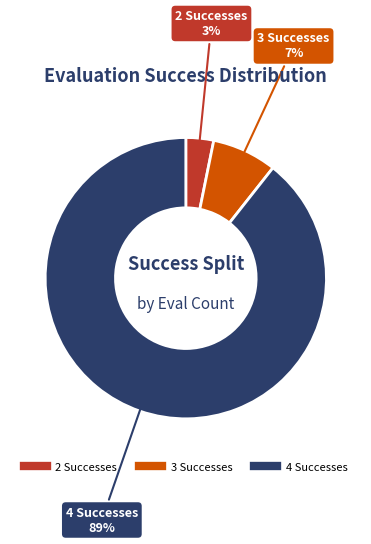

Which has a higher value, 4 or 3?

4